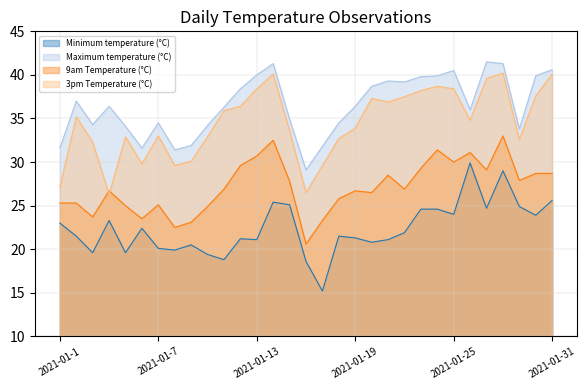

What is the spread (max minus min) of values at 2021-01-21?

18.2